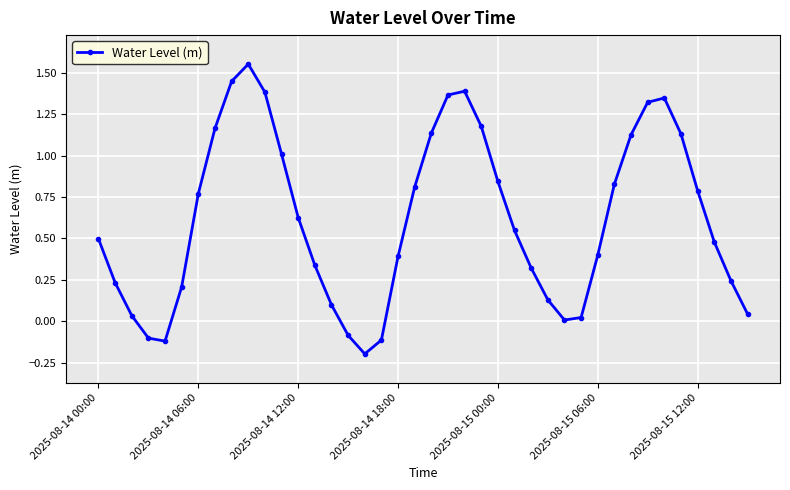

What is the value of the 19th point from the left?

0.4